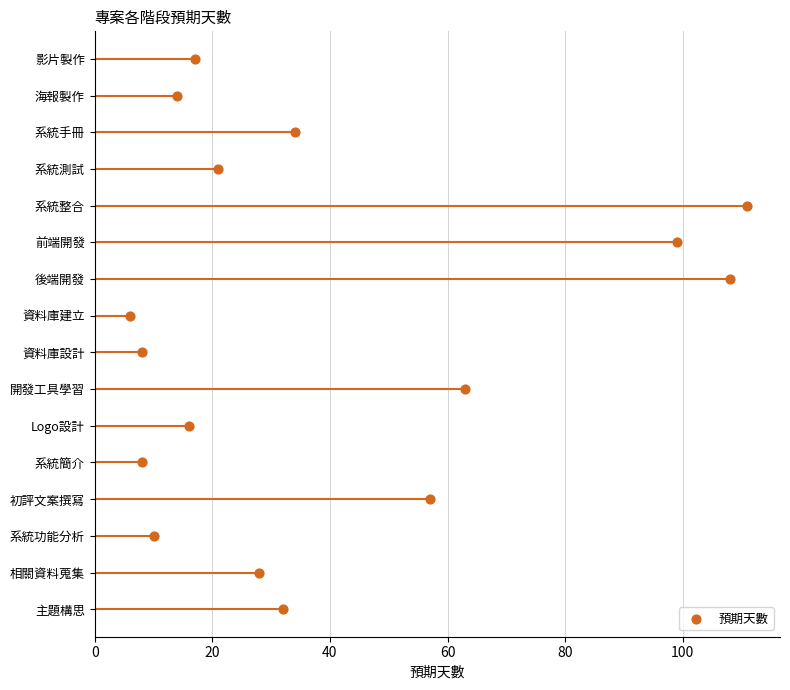

What is the change in value from 80 to 100?

+1